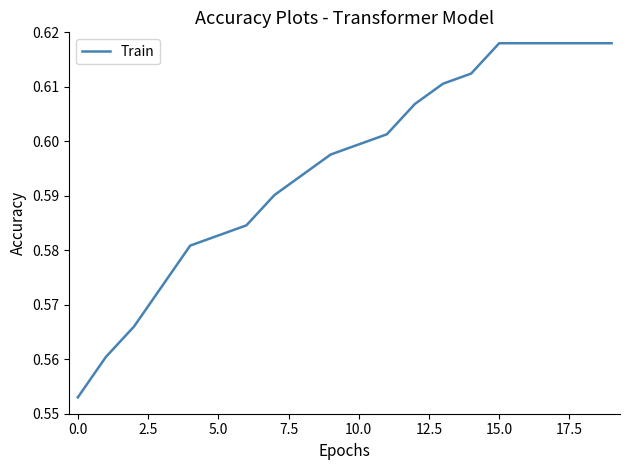

Does the chart display data point markers on the line(s)?

No